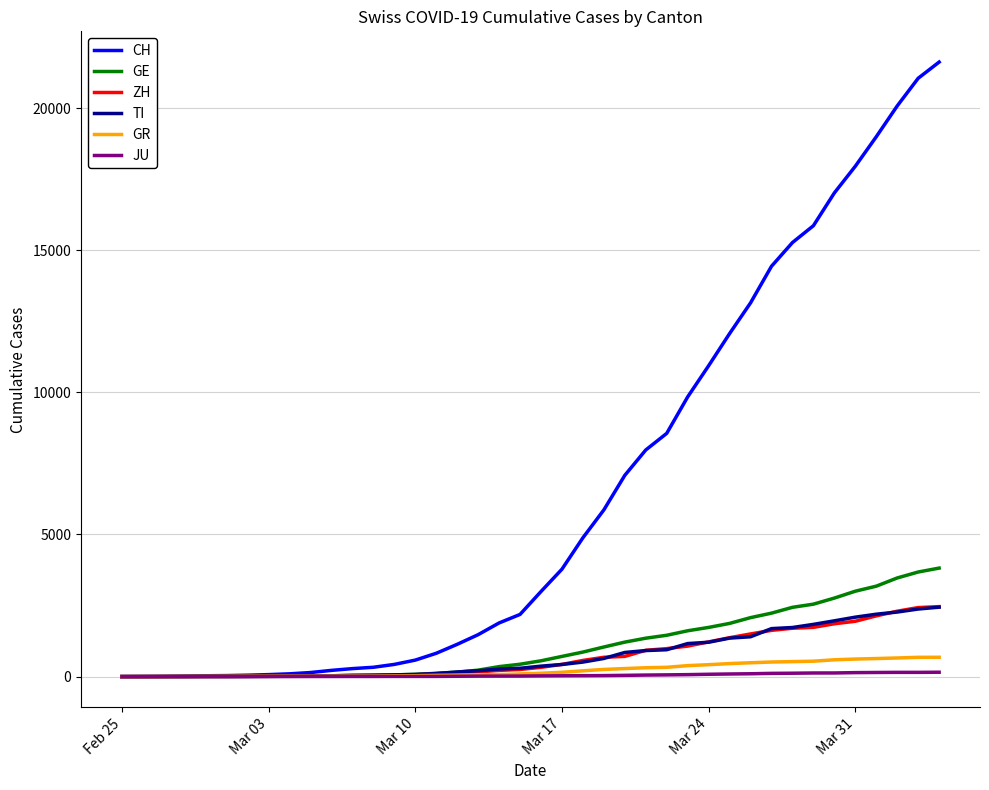

How many lines are shown in the chart?

6